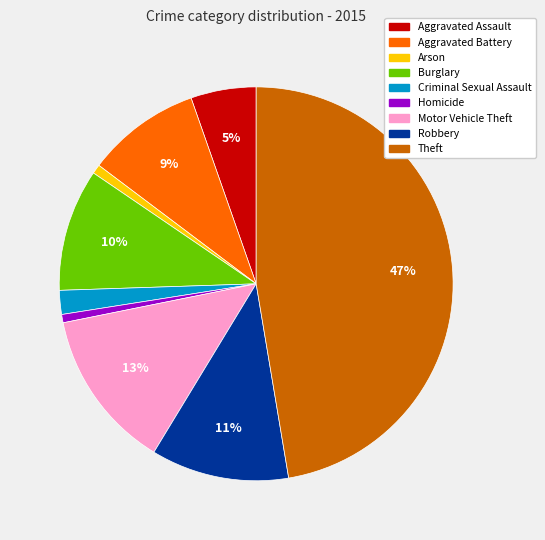

To the nearest percent, what is the combined percentage of Criminal Sexual Assault and Theft?

49%